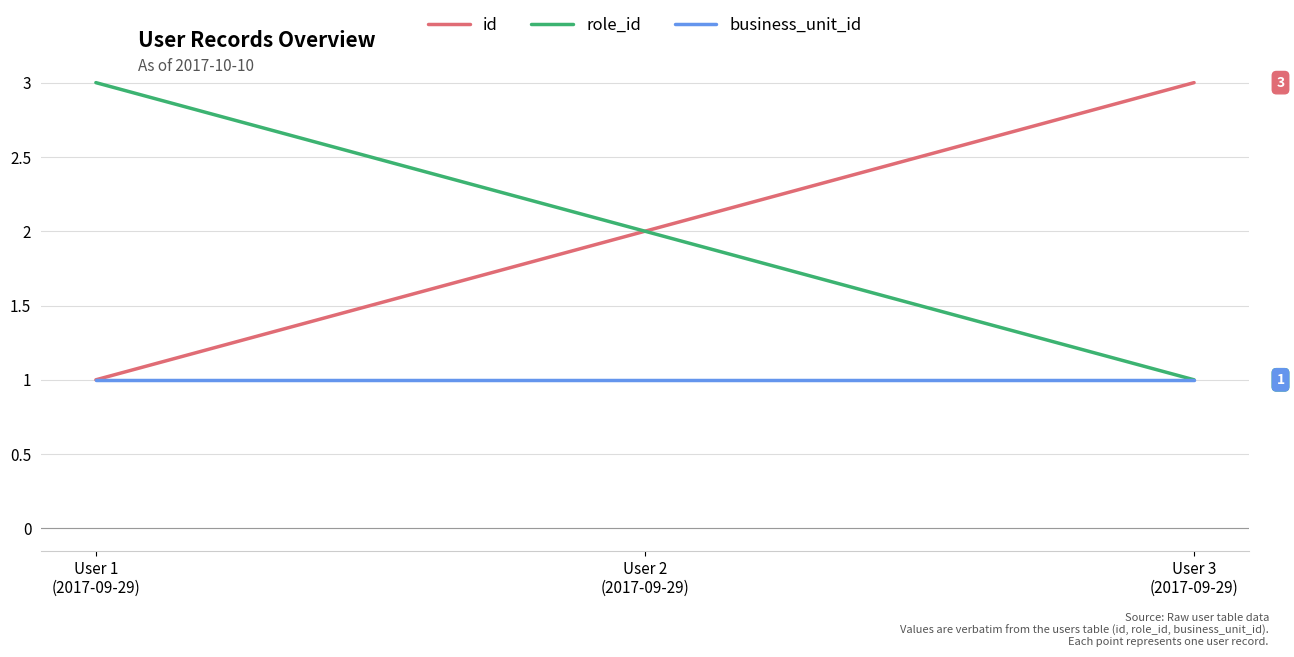

What is the highest value of the id series?

3